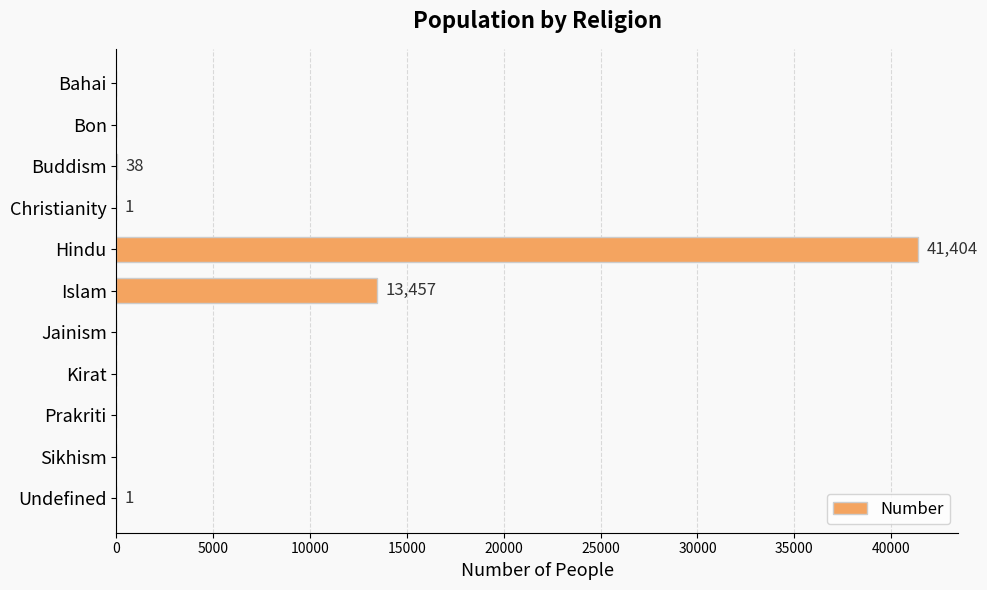

Count the number of data series in this chart.

1